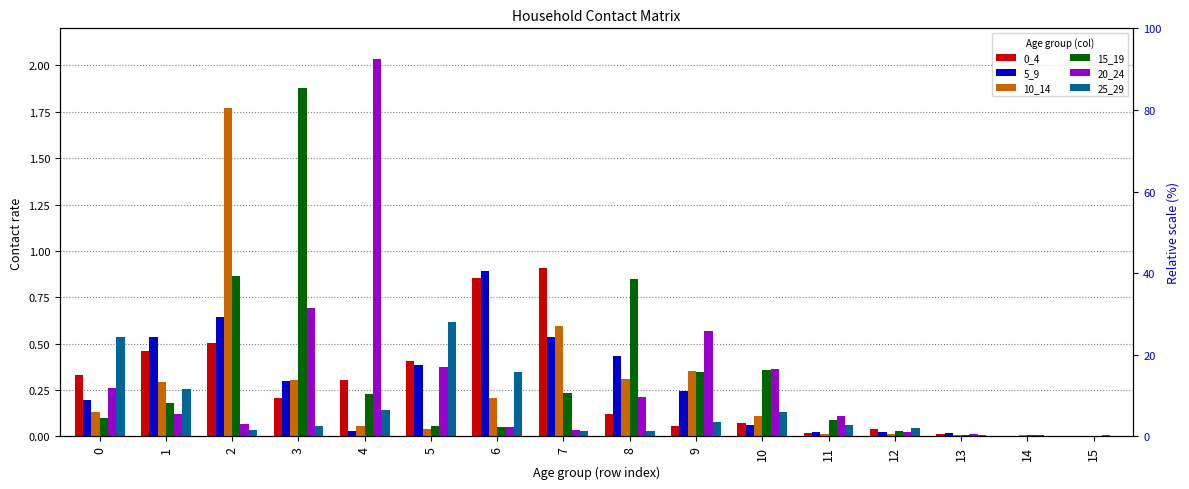

What is the difference between the maximum and minimum values in the 25_29 series?

0.6